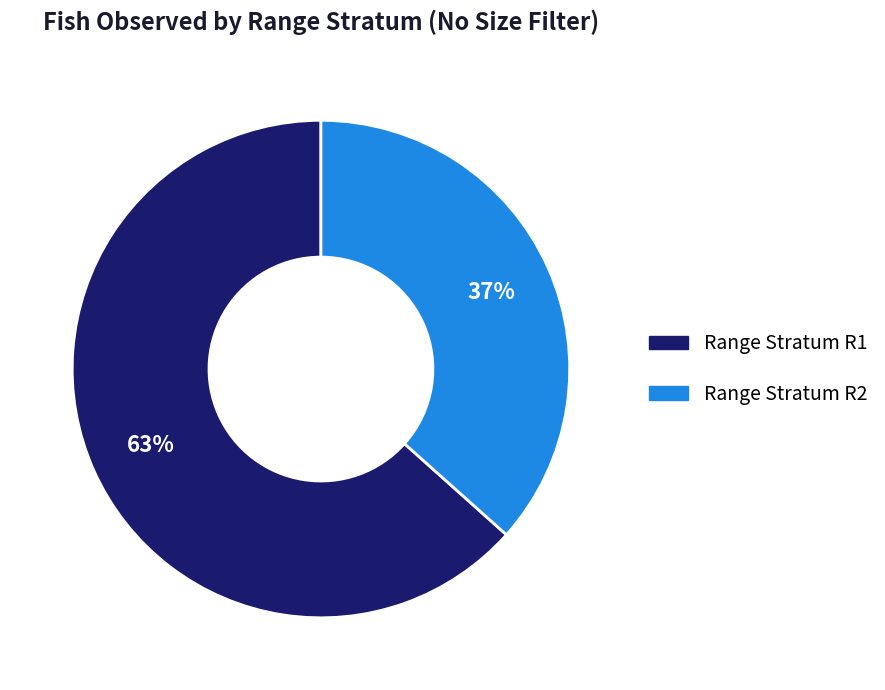

Does any single category account for the majority?

Yes